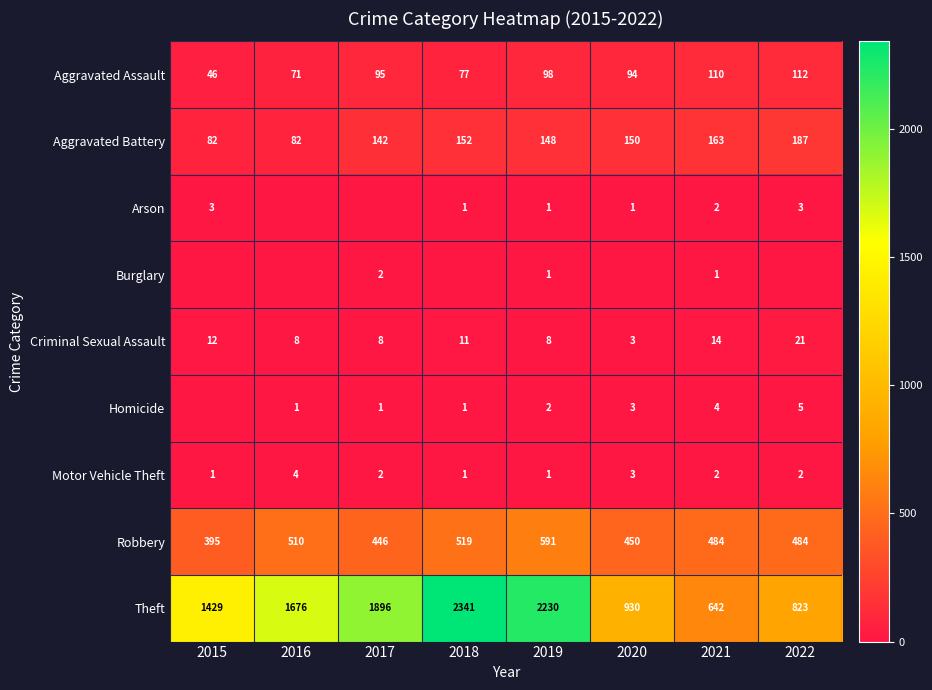

Where does the Motor Vehicle Theft series first go above 2?

2016